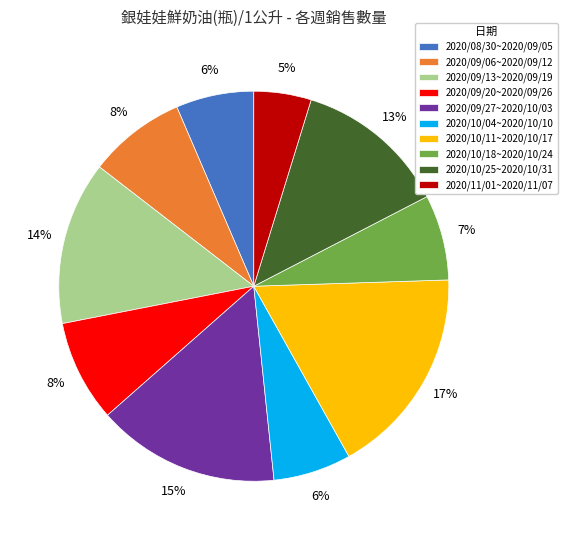

The 2020/10/18~2020/10/24 slice represents 7% of the pie. True or false?

True